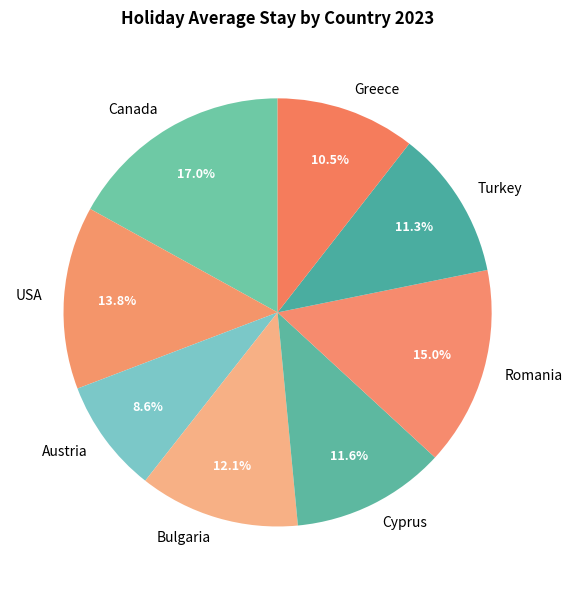

Count the number of slices in the pie.

8